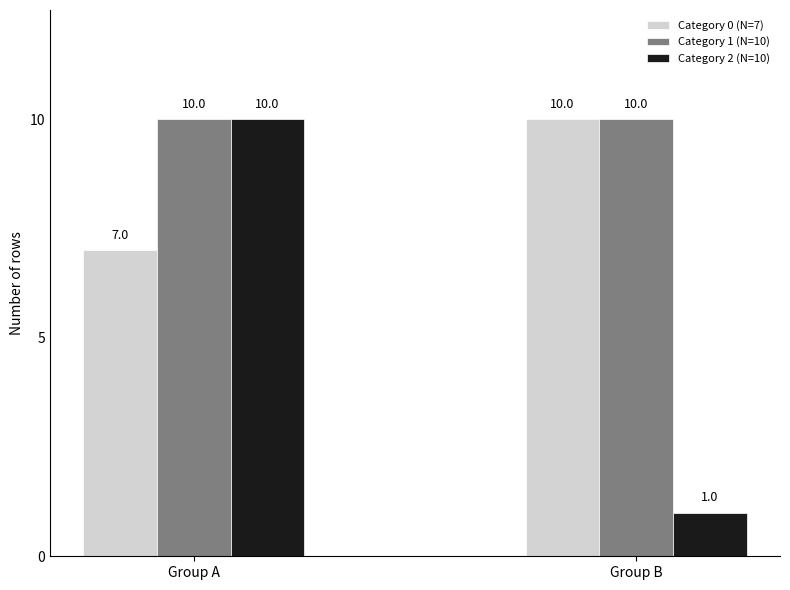

Which series has the largest total across all categories?

Category 1